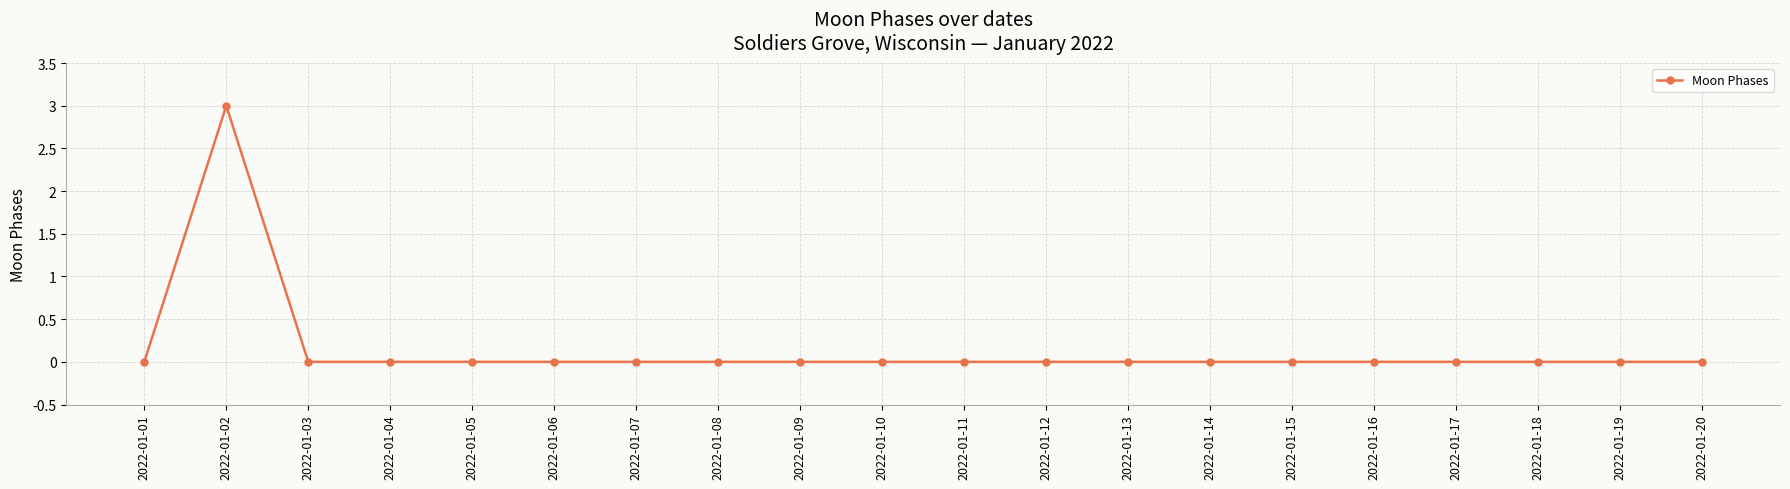

True or false: the data shows 0 at 2022-01-03.

True